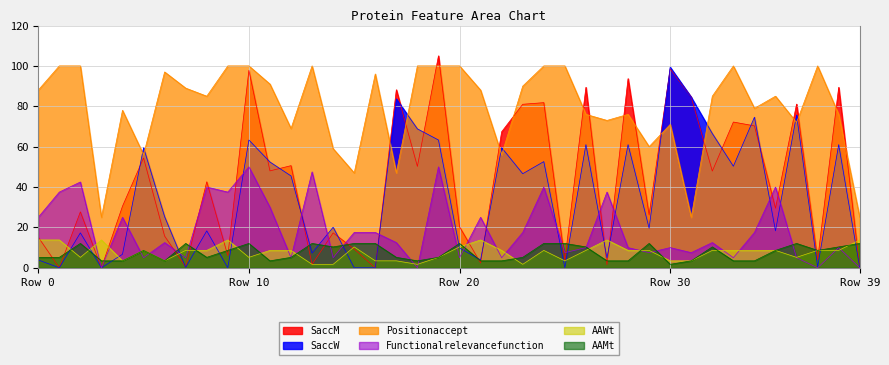

What is the difference between the maximum and minimum values in the Functionalrelevancefunction series?

50.0